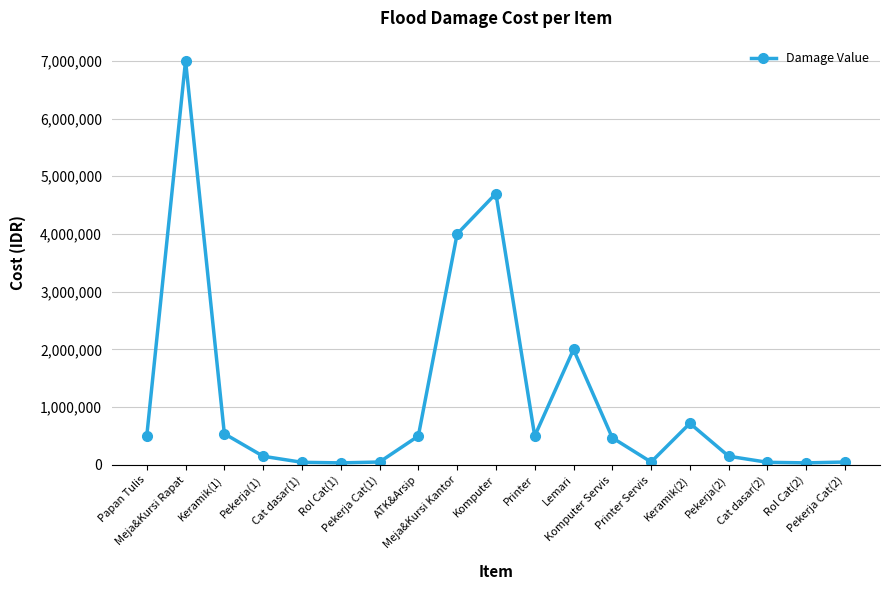

What is the label of the 11th point from the right?

Meja&Kursi Kantor